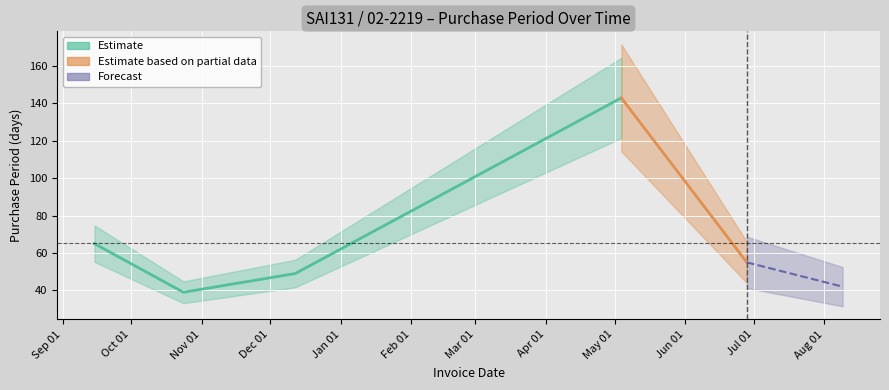

Reading left to right, what are all the values shown in this chart?

2016-09-15=65	2016-10-24=39	2016-12-12=49	2017-05-04=143	2017-06-28=55	2017-08-09=42